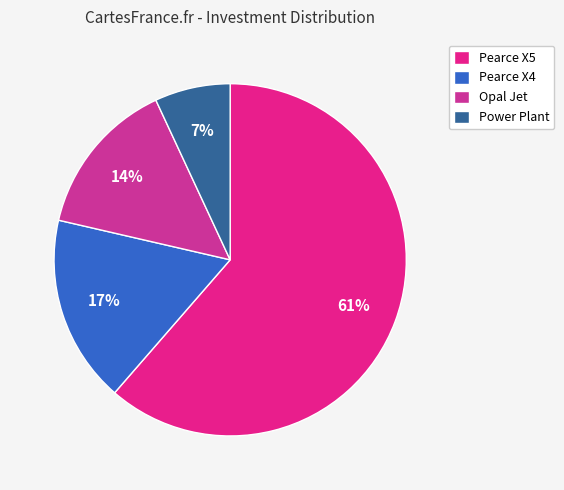

Count the number of slices in the pie.

4